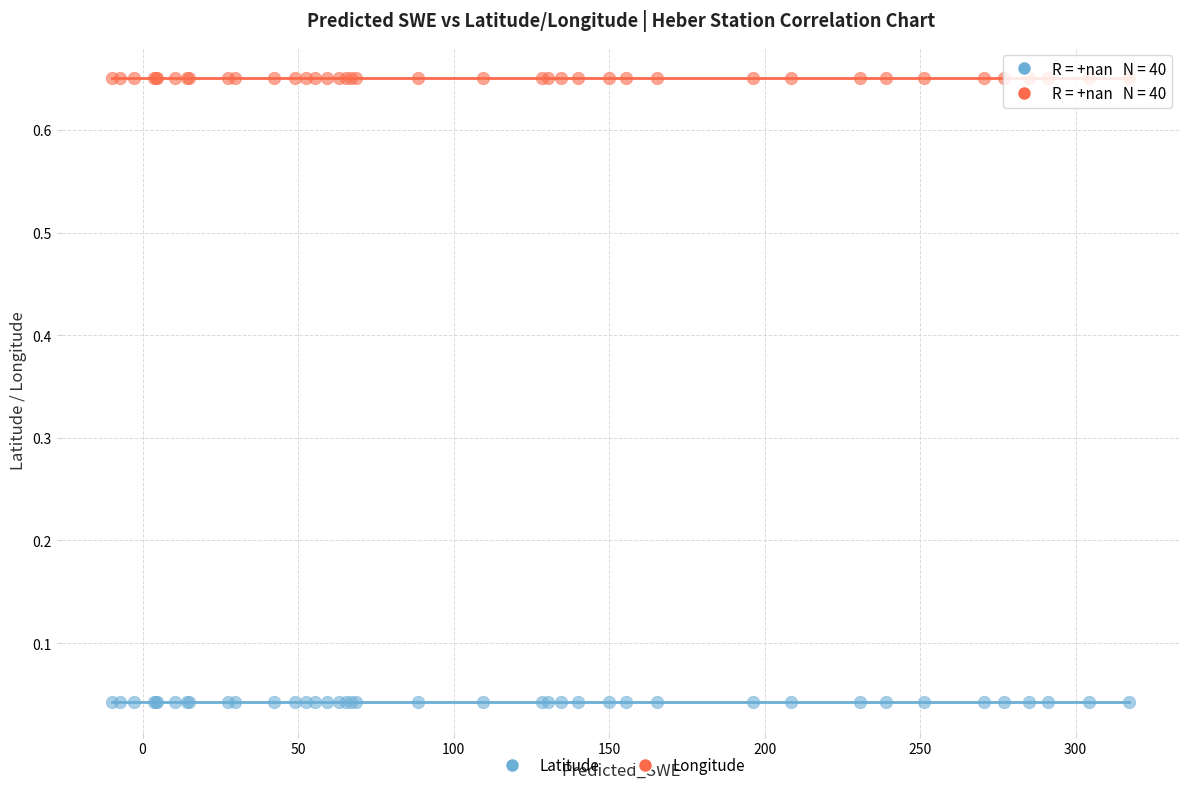

Which series contains the lowest Y value?

Latitude